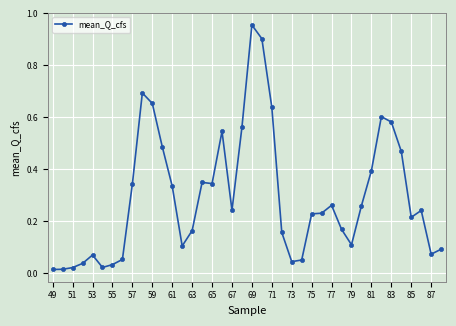

True or false: the data has more than 0 interior local peaks.

True